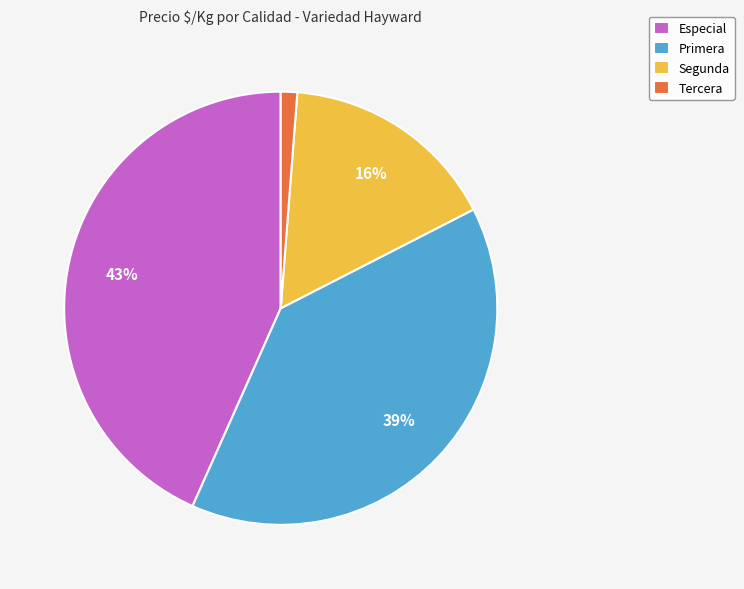

The Primera slice represents 39% of the pie. True or false?

True